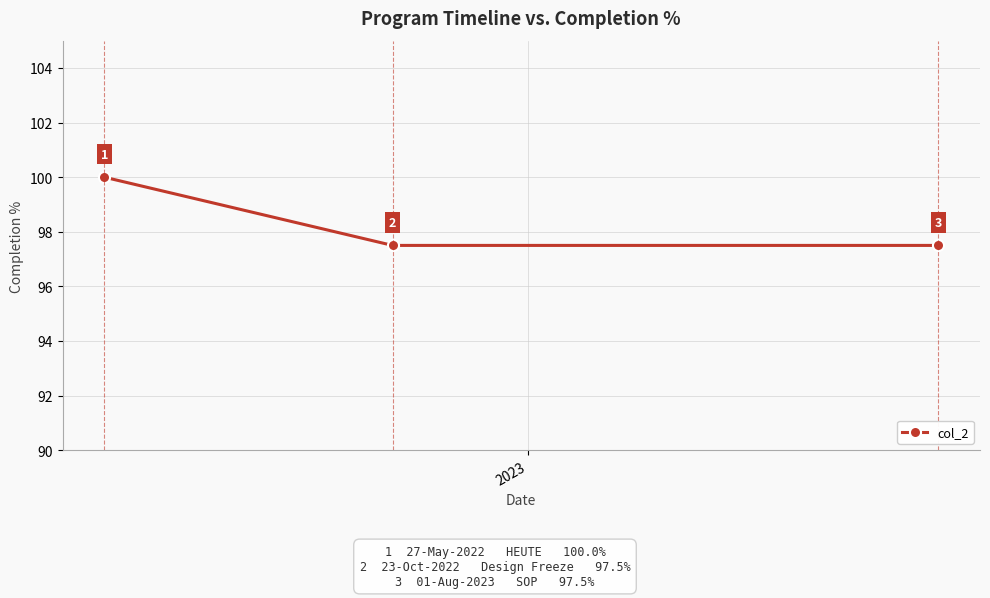

What is the smallest value displayed?

97.5